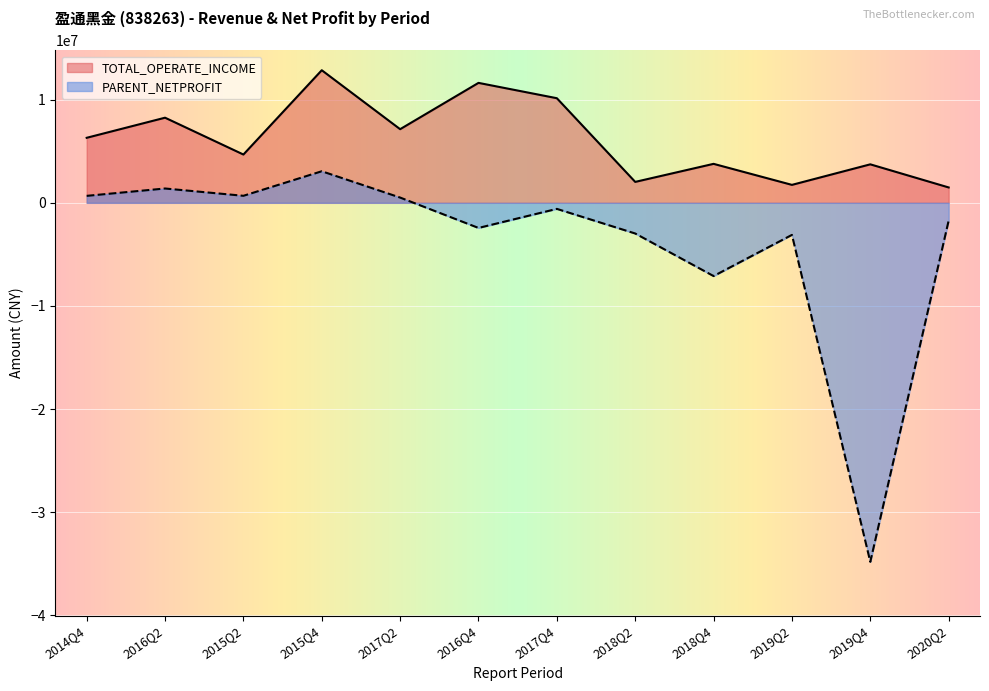

What is the sum of all TOTAL_OPERATE_INCOME values?

73765263.7